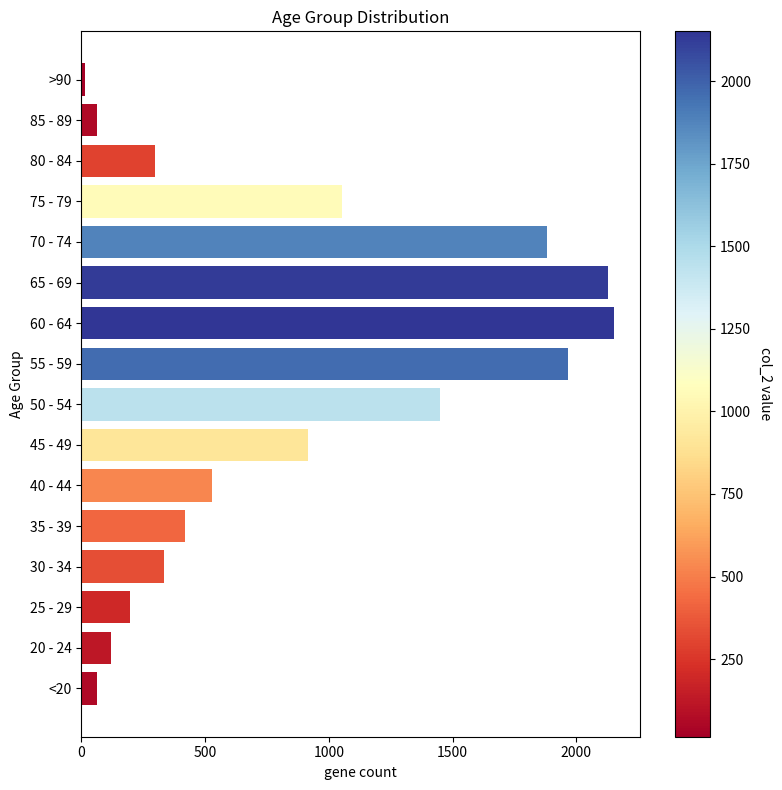

True or false: the data shows 3835 at 60 - 64.

False